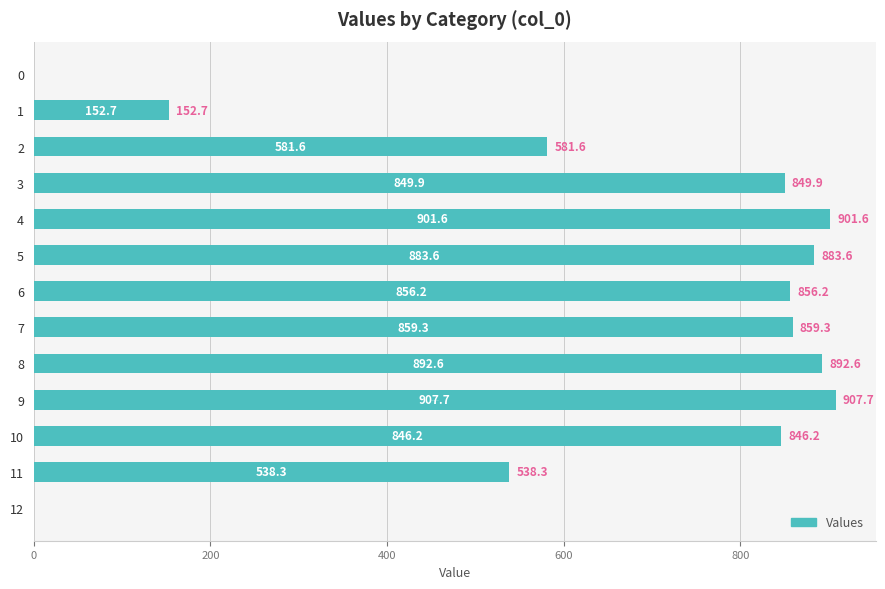

What is the change in value from 1 to 2?

+428.9